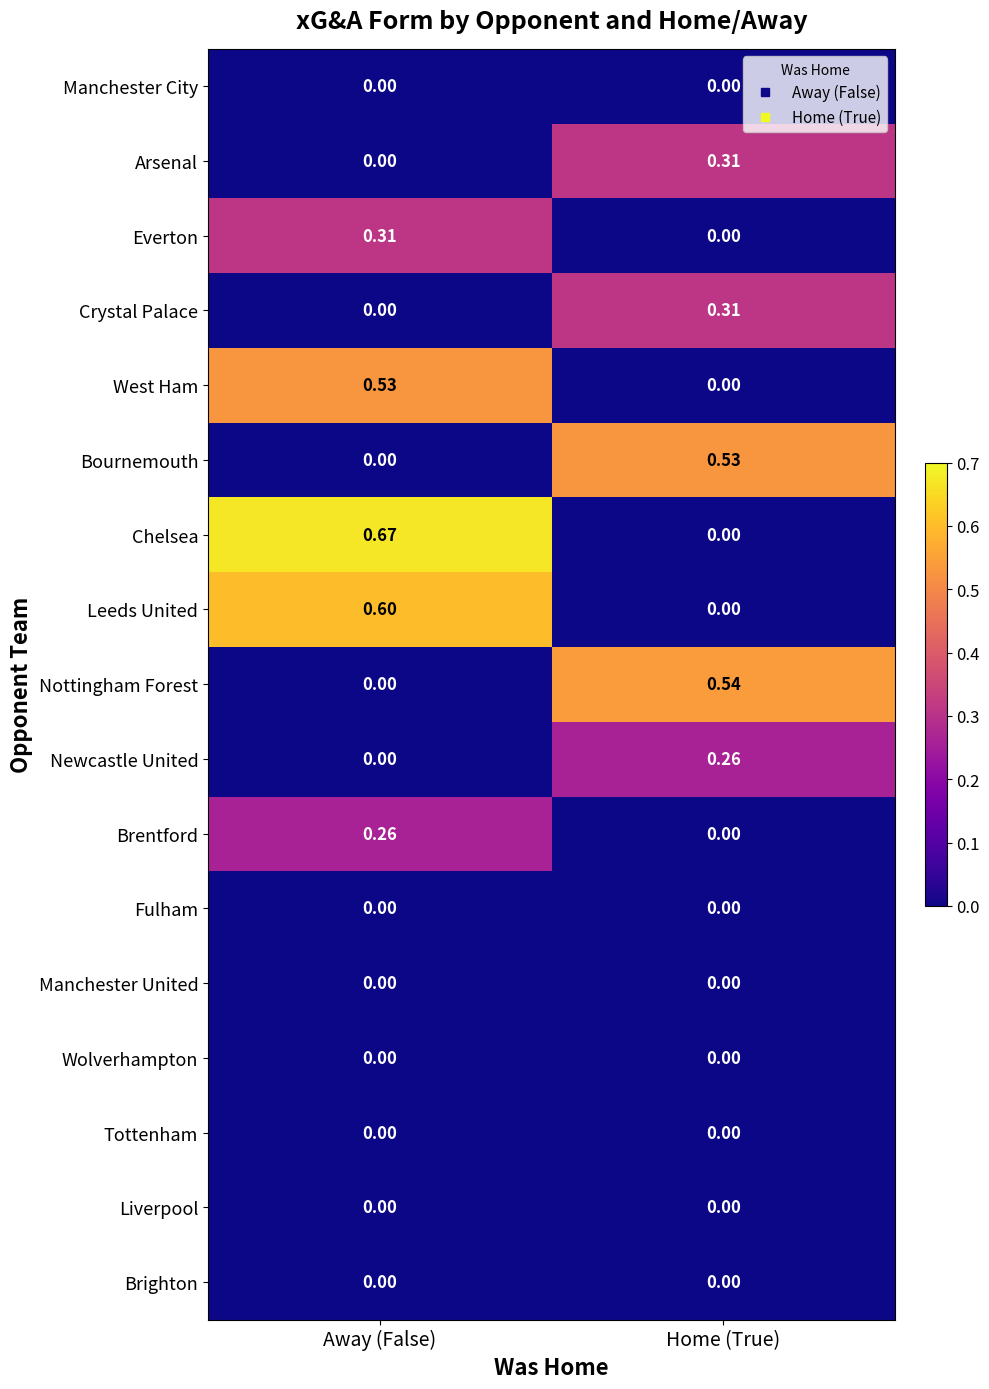

Rank the categories by Everton value from highest to lowest.

Away (False), Home (True)